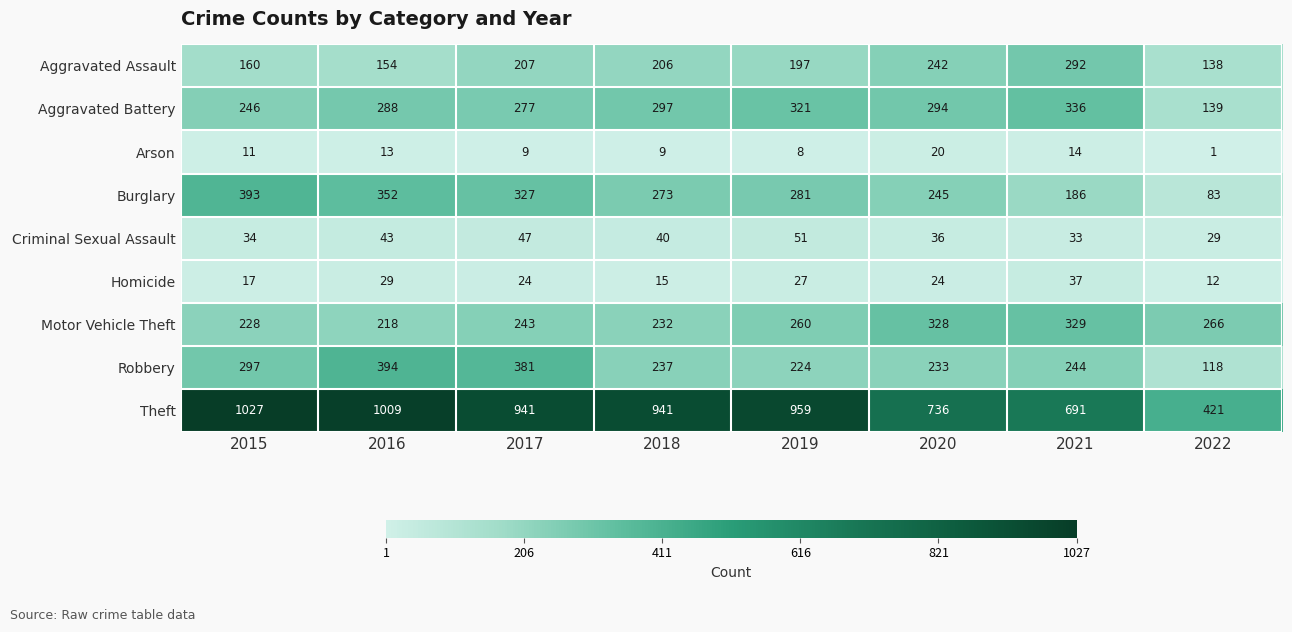

Is it true that Motor Vehicle Theft equals 260 at 2019?

True